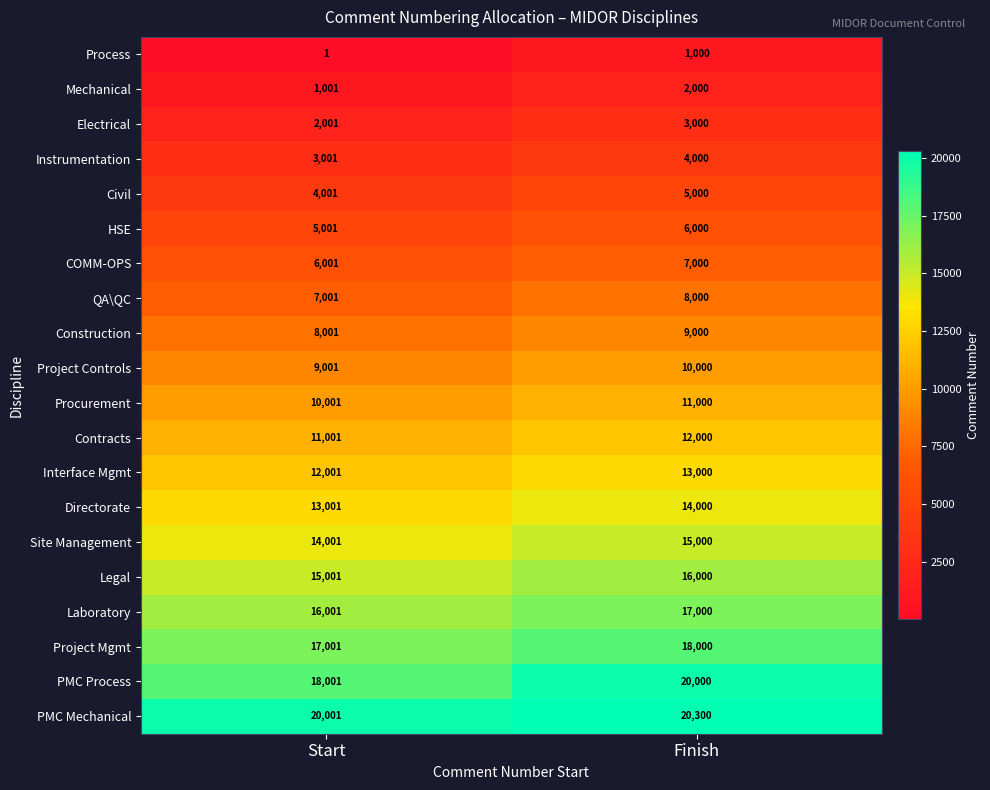

Which series has the widest spread of values?

PMC Process